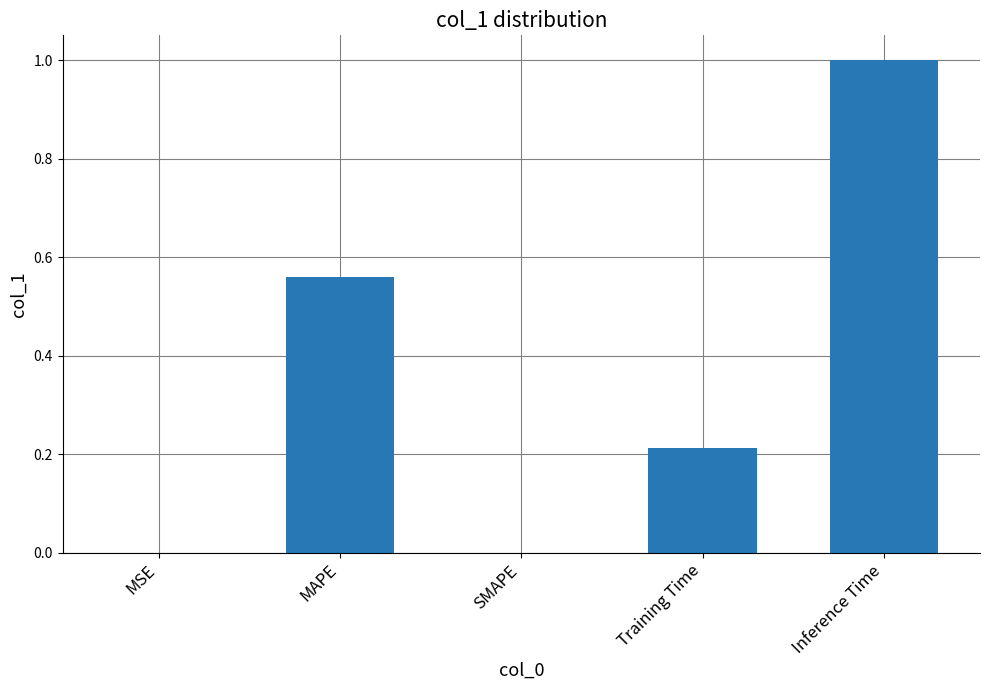

Does the chart contain stacked bars?

No